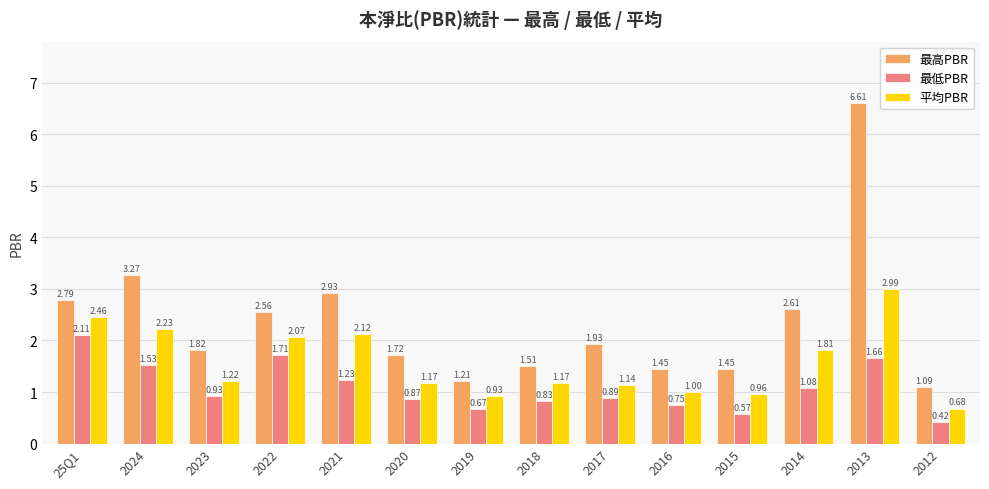

Are the bars grouped side by side (vs. stacked)?

Yes